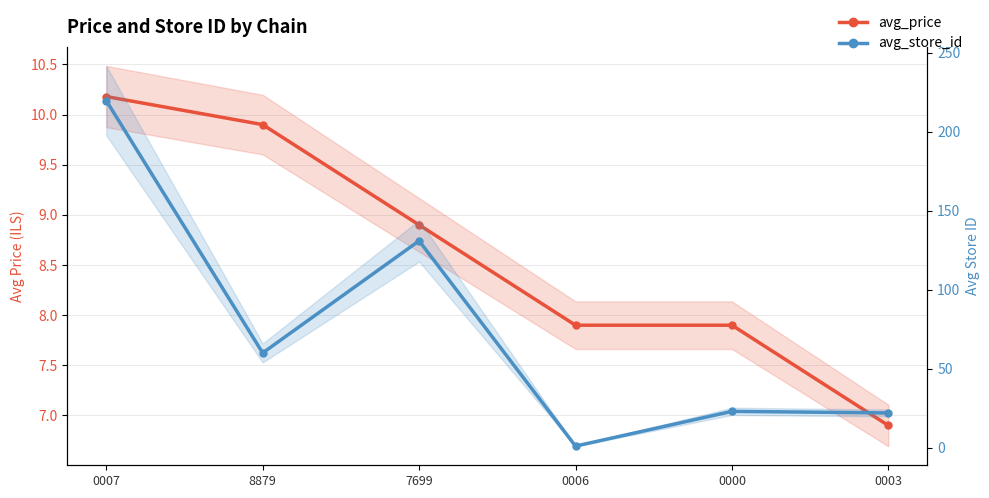

What is the average value of the avg_price series?

8.6